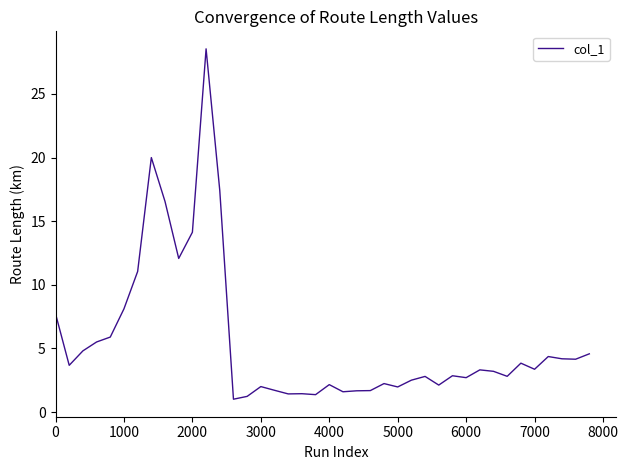

What is the difference between the maximum and minimum values?

27.5